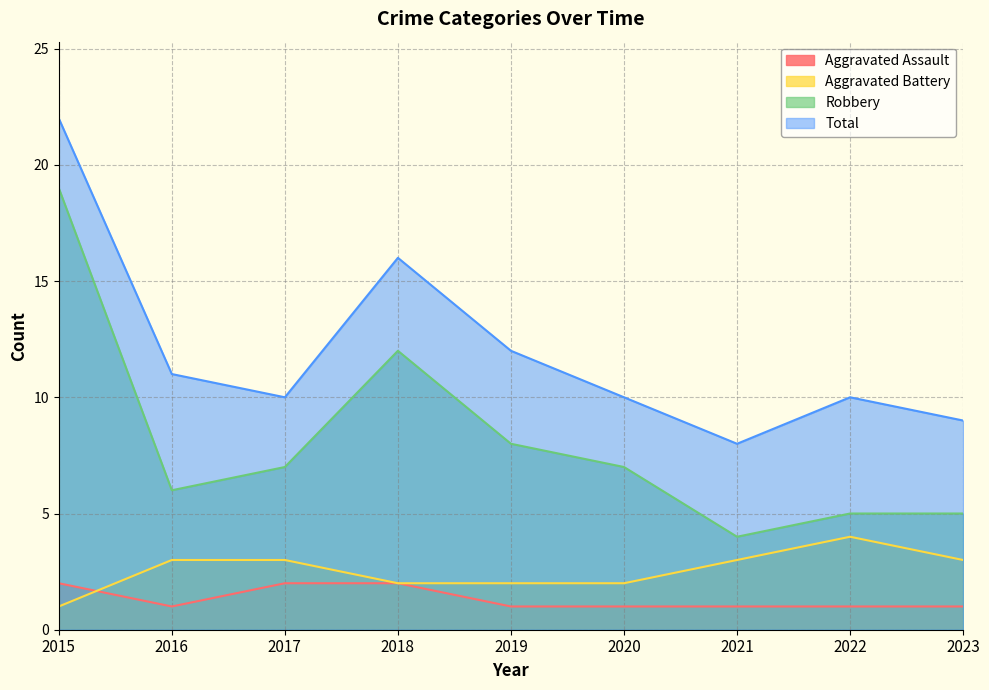

What are all the series names shown in the legend?

Aggravated Assault, Aggravated Battery, Robbery, Total